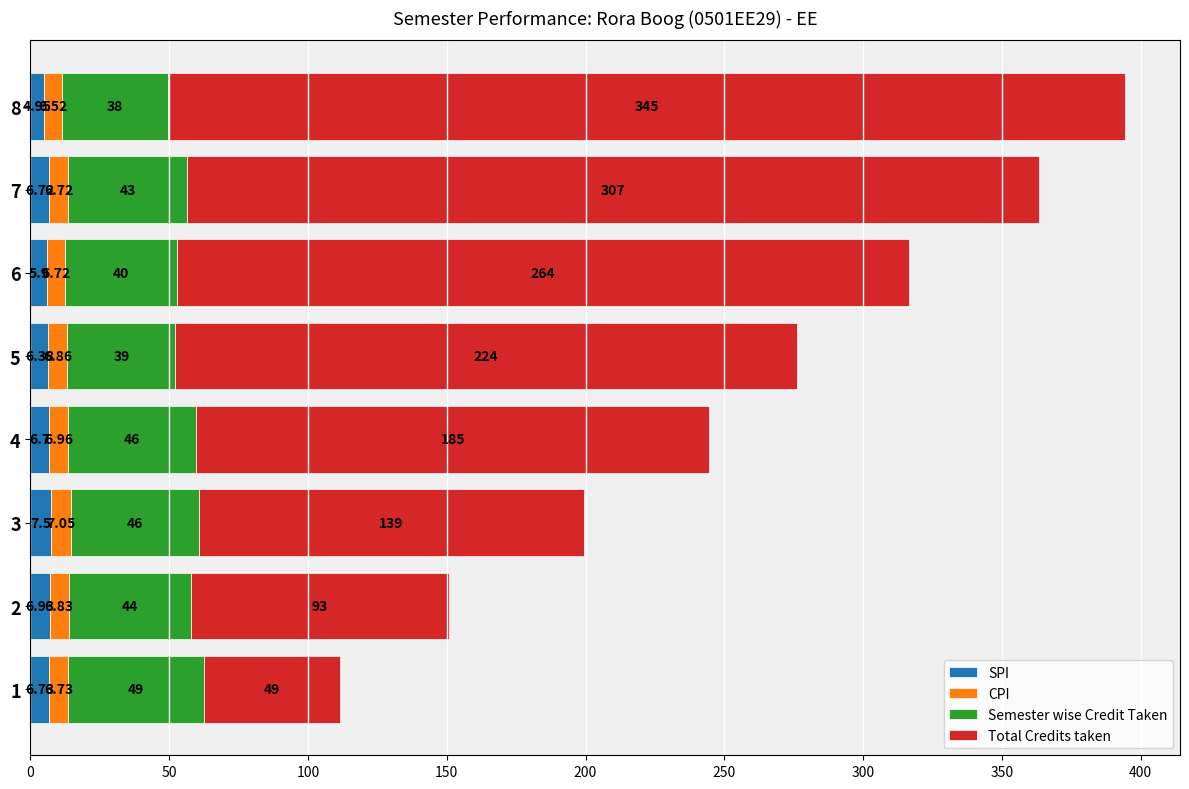

At which category is the sum across all series the highest?

8